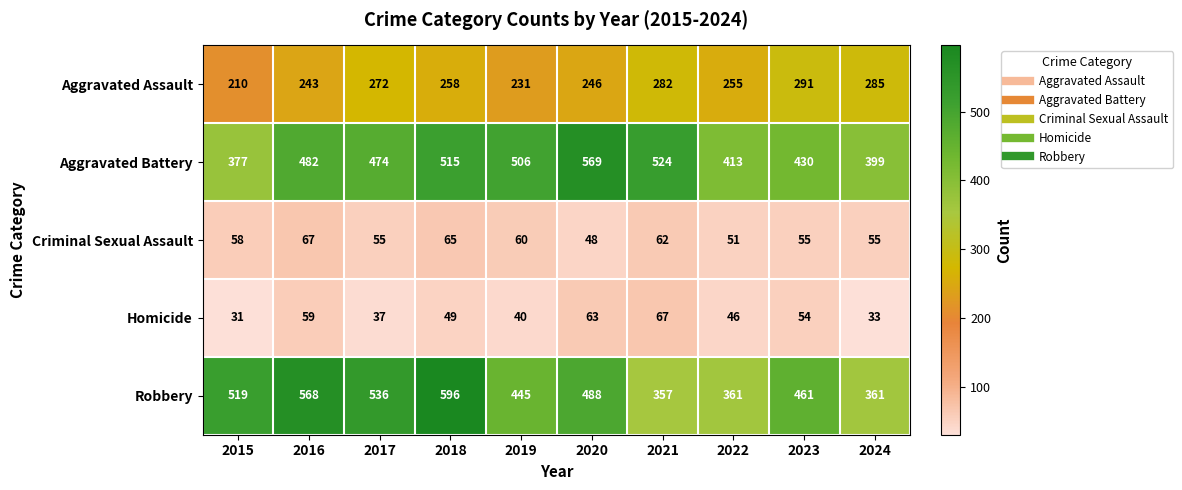

Is it true that Homicide equals 15 at 2019?

False